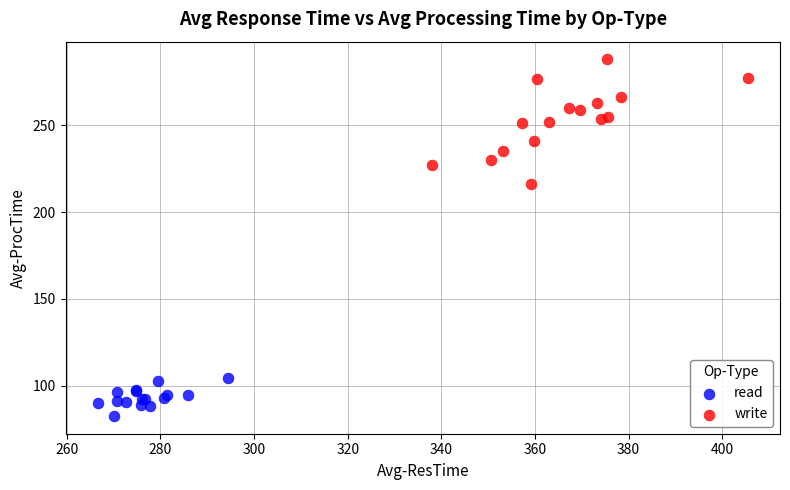

Which series reaches the maximum Y coordinate?

write